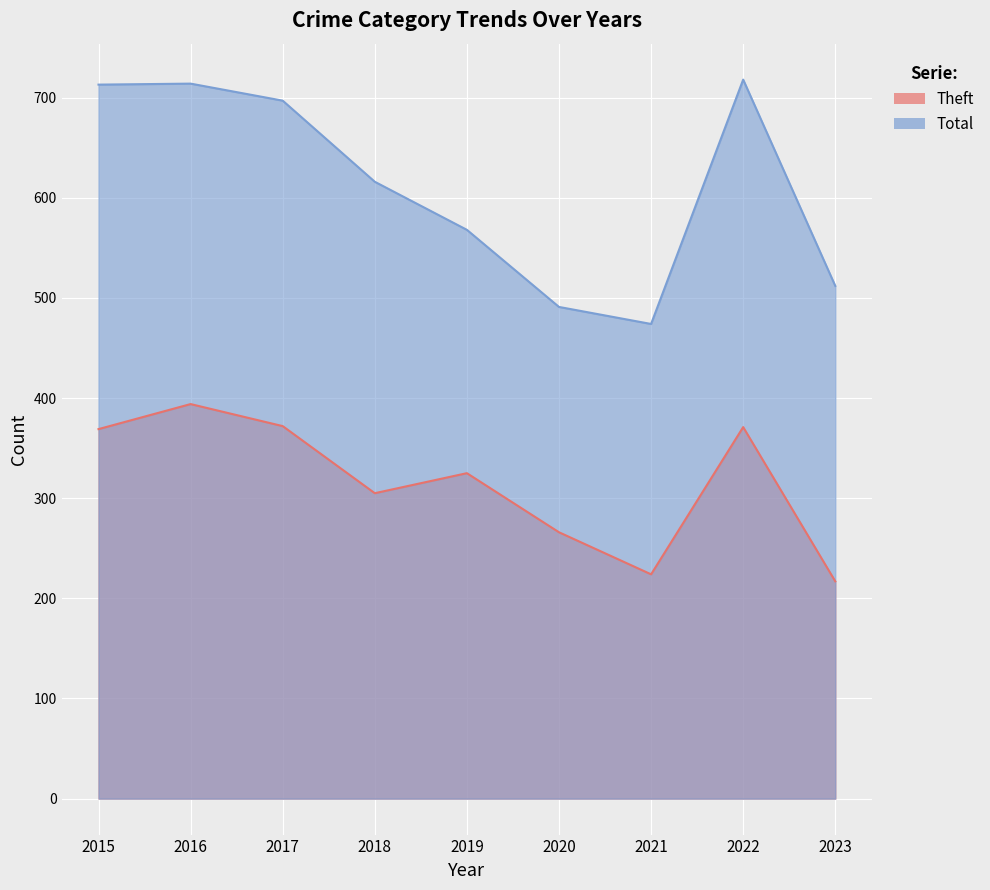

List the series in order of their peak value, lowest first.

Theft, Total